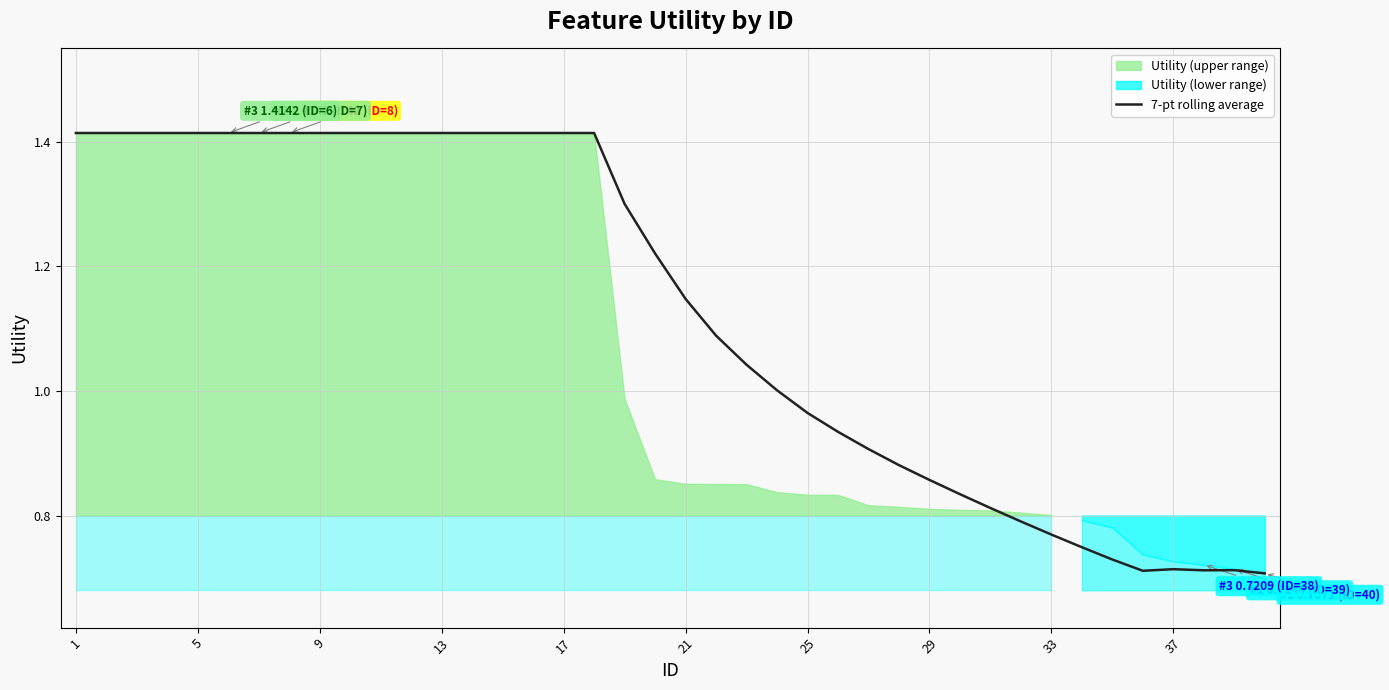

Count the number of values greater than 1.

24